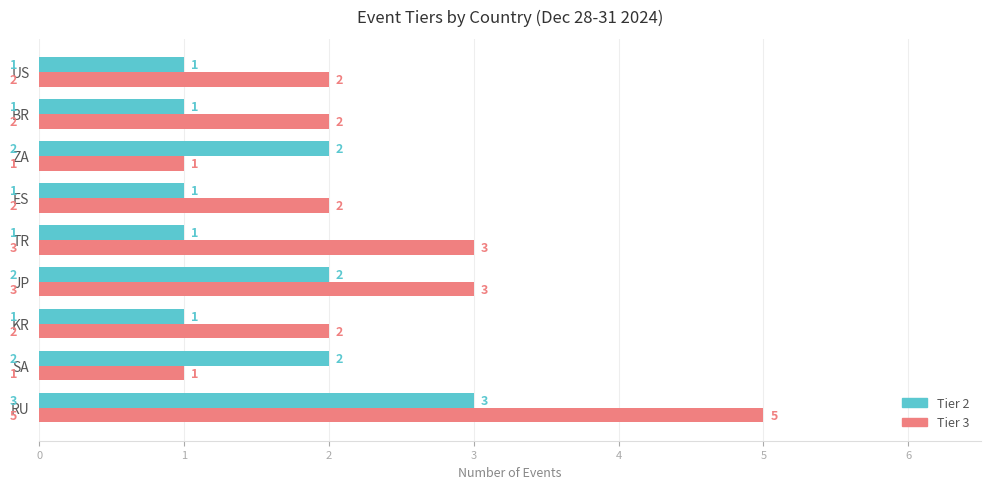

Rank the series by their average value, from lowest to highest.

Tier 2, Tier 3